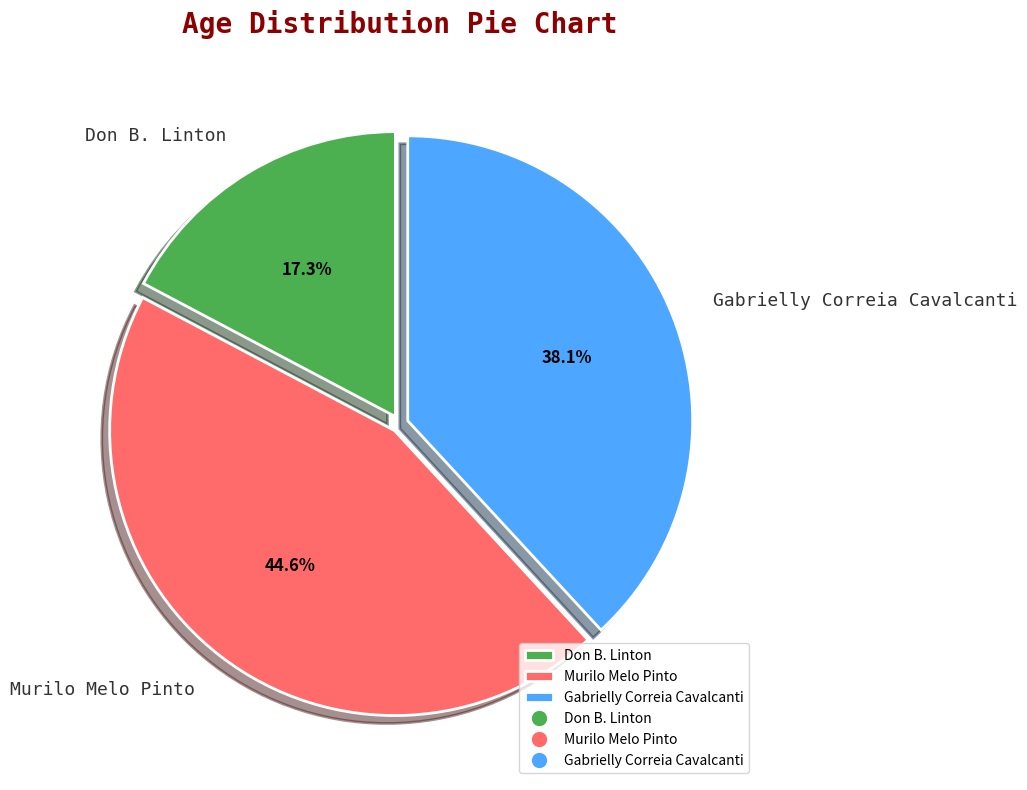

How many segments does this pie chart have?

3